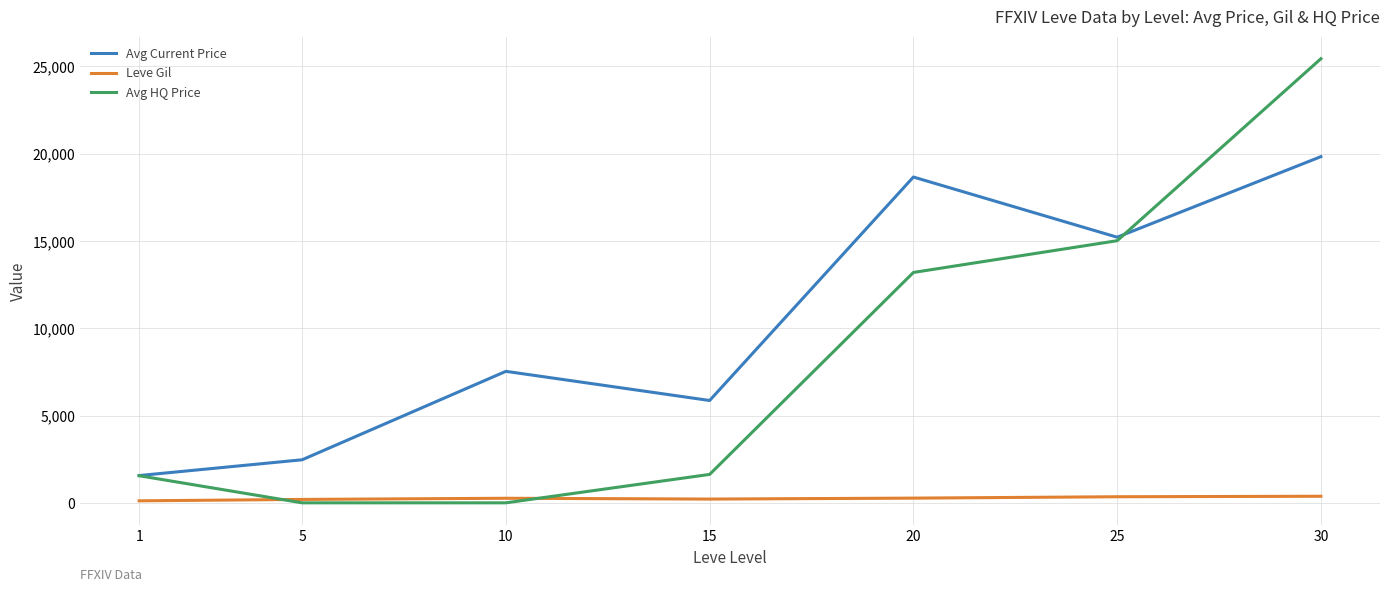

How many distinct data groups are displayed?

3